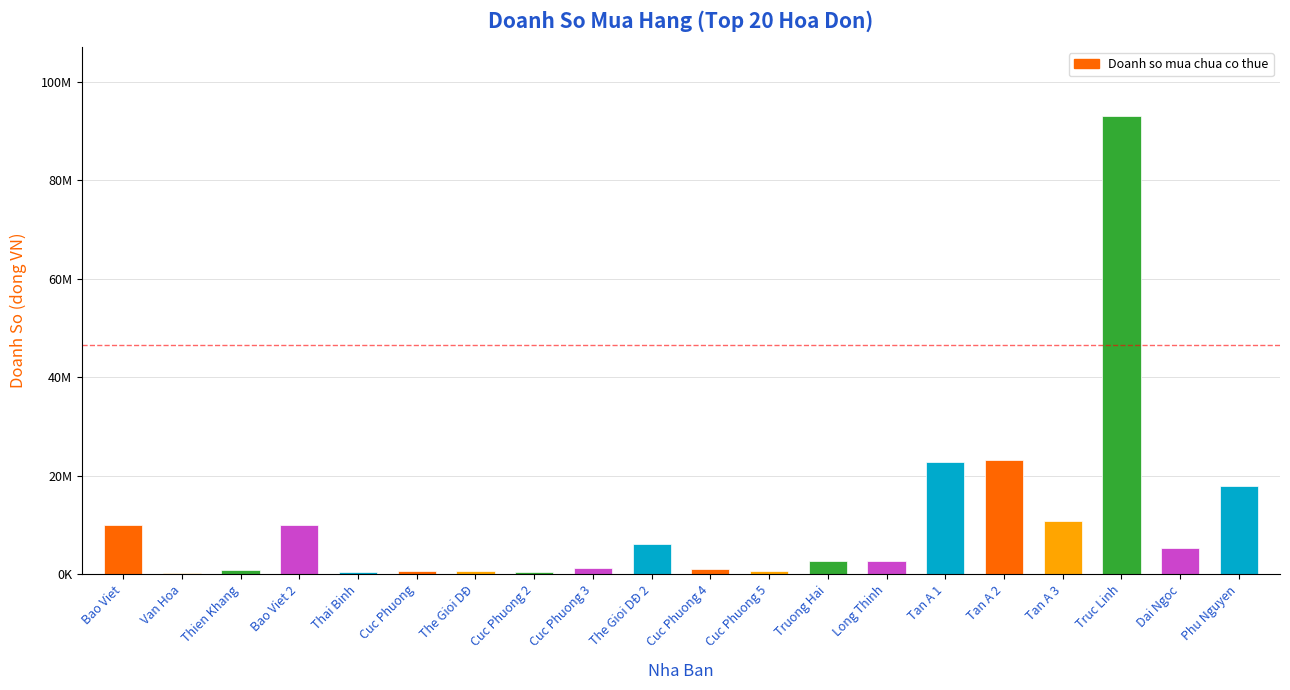

What is the smallest value displayed?

293091